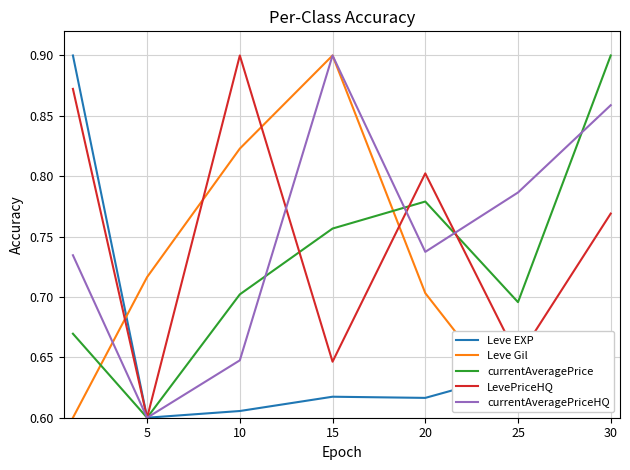

True or false: LevePriceHQ and Leve Gil intersect in this chart.

True